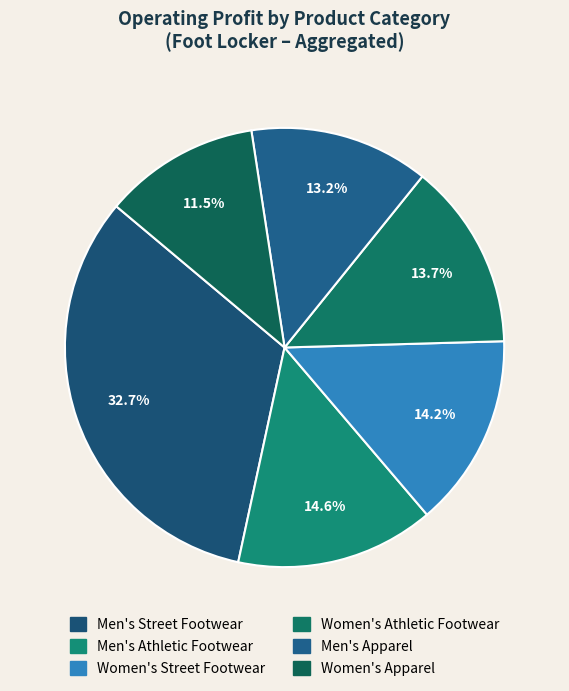

Count the number of slices in the pie.

6